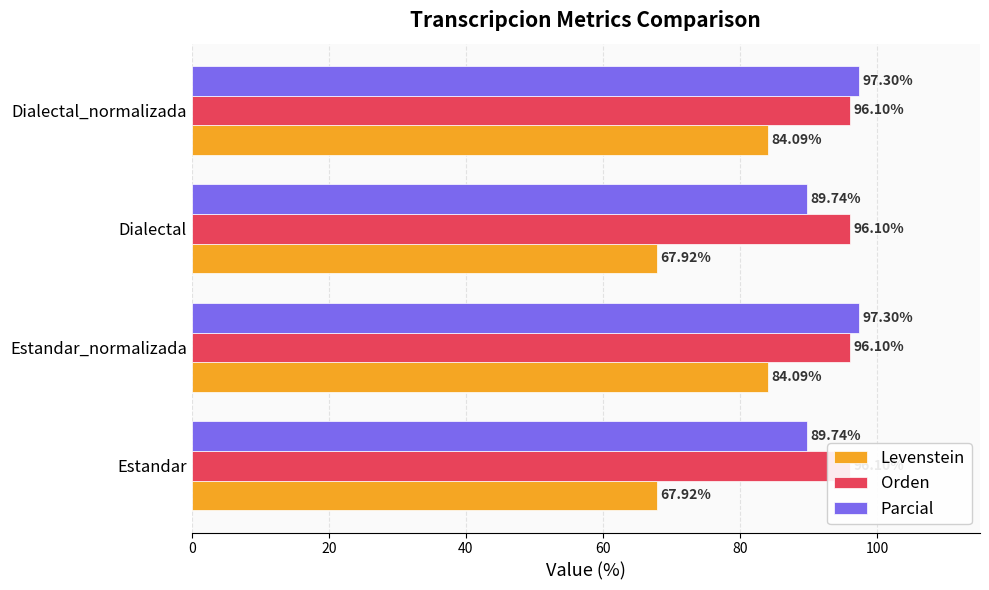

Reading right to left, what are all the values shown in this chart?

Levenstein: 84.1	67.9	84.1	67.9
Orden: 0.2	0.2	0.2	0.2
Parcial: 97.3	89.7	97.3	89.7